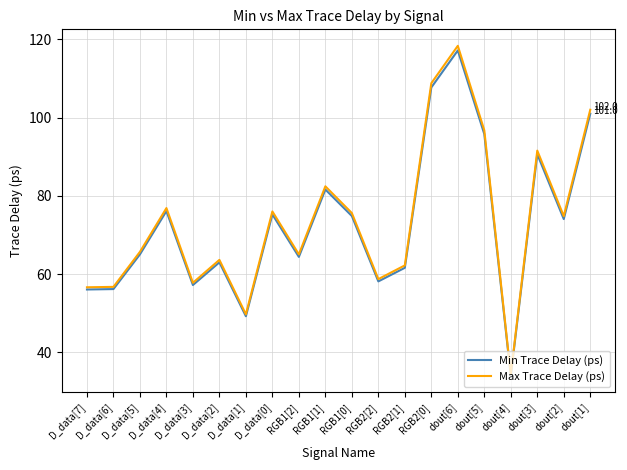

True or false: Min Trace Delay (ps) has more than 0 points higher than both neighbors.

True